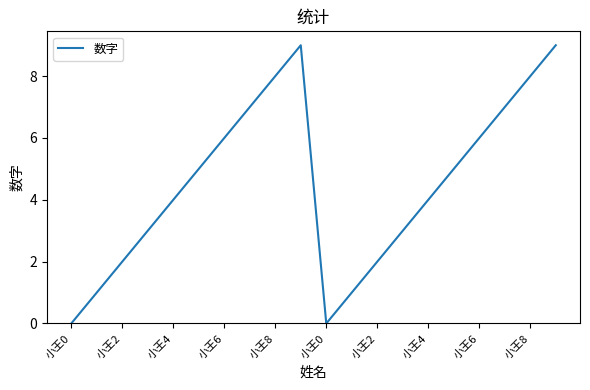

How many lines are shown in the chart?

1